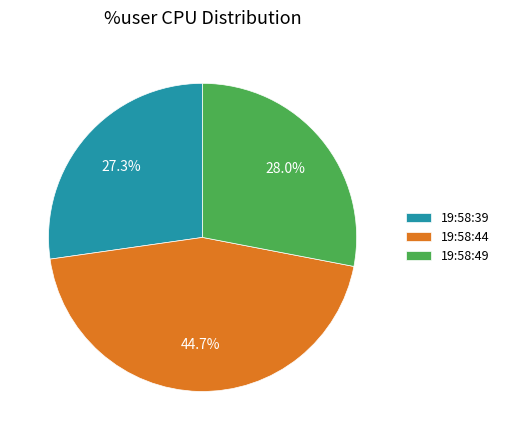

What percentage is the 19:58:44 slice, to the nearest percent?

45%